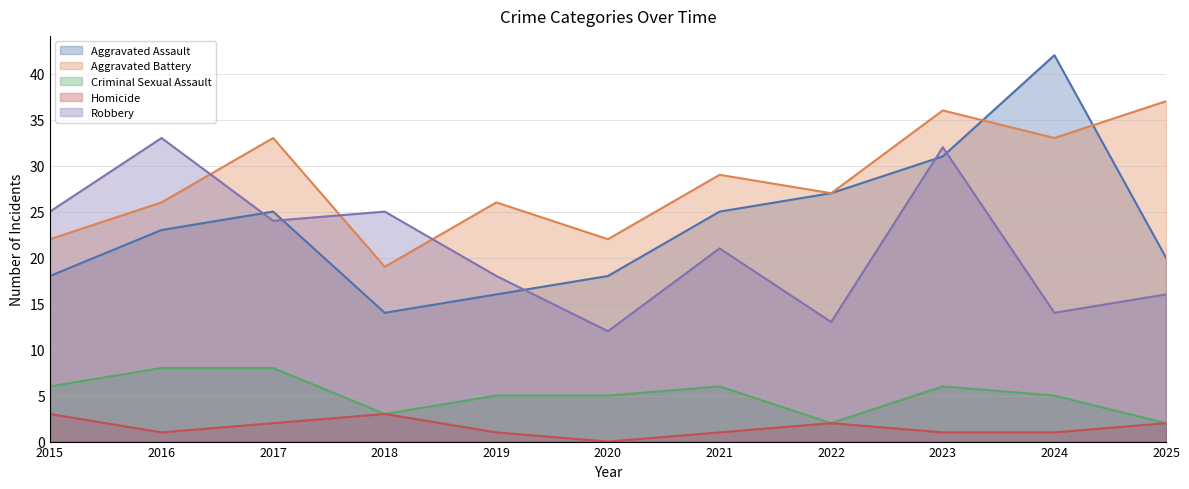

What is the difference between the highest and lowest values at 2019?

25